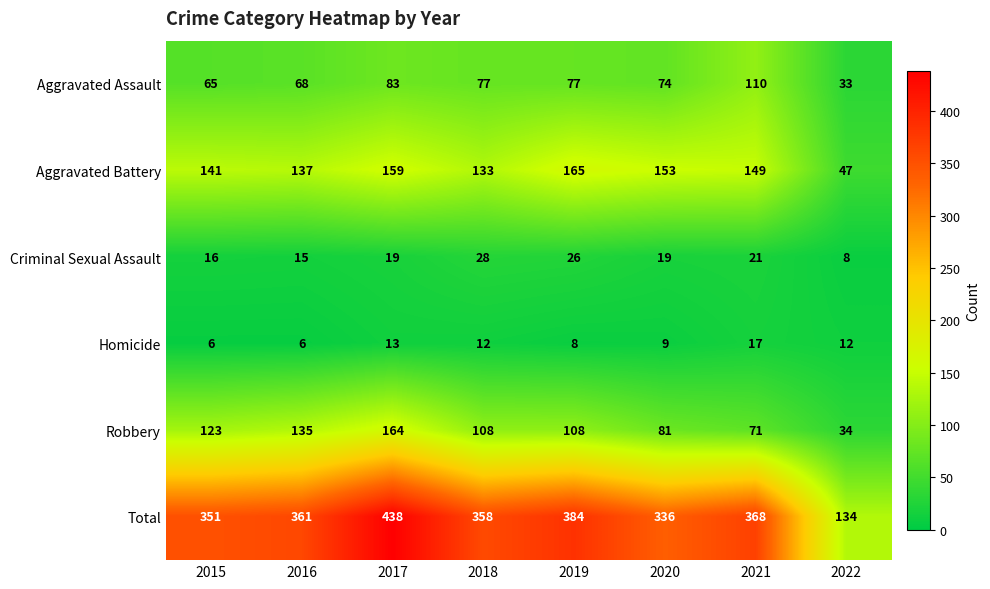

Which series has the widest spread of values?

Total